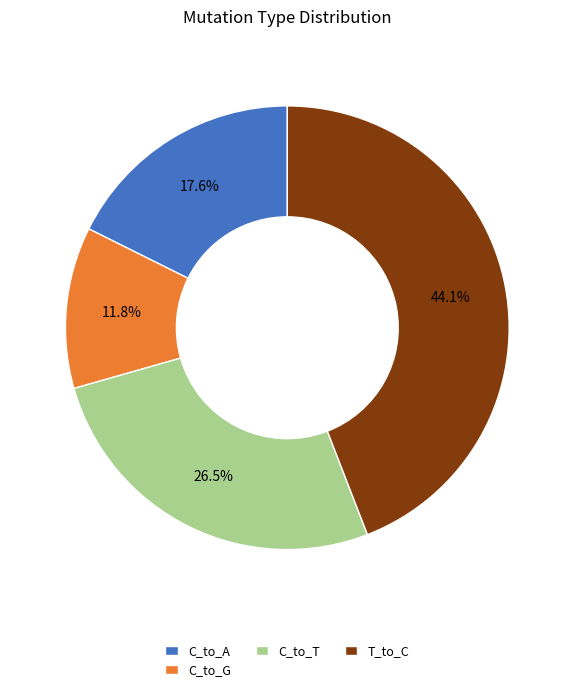

What percentage is NOT represented by C_to_G?

88.2%